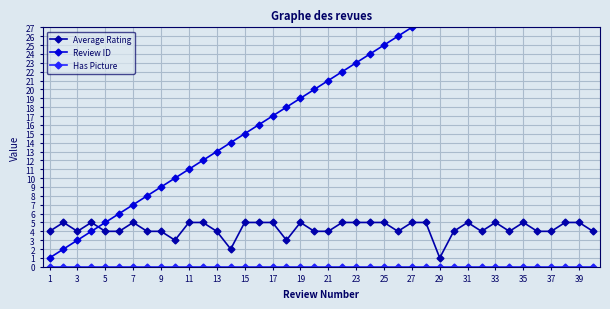

True or false: Average Rating has more than 1 points higher than both neighbors.

True